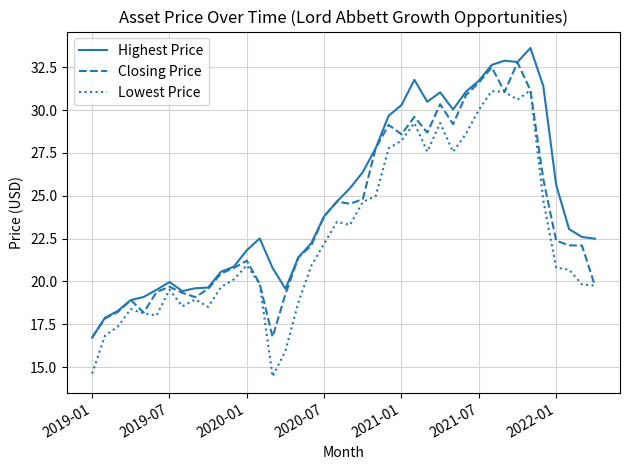

True or false: Highest Price and Lowest Price intersect in this chart.

False